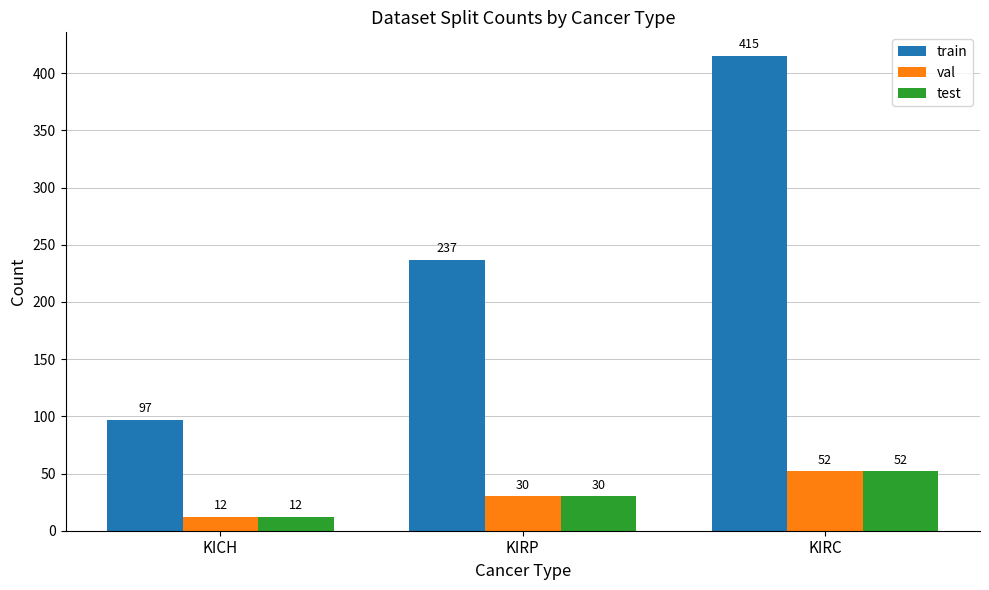

Which series changed the most between KIRP and KIRC?

train